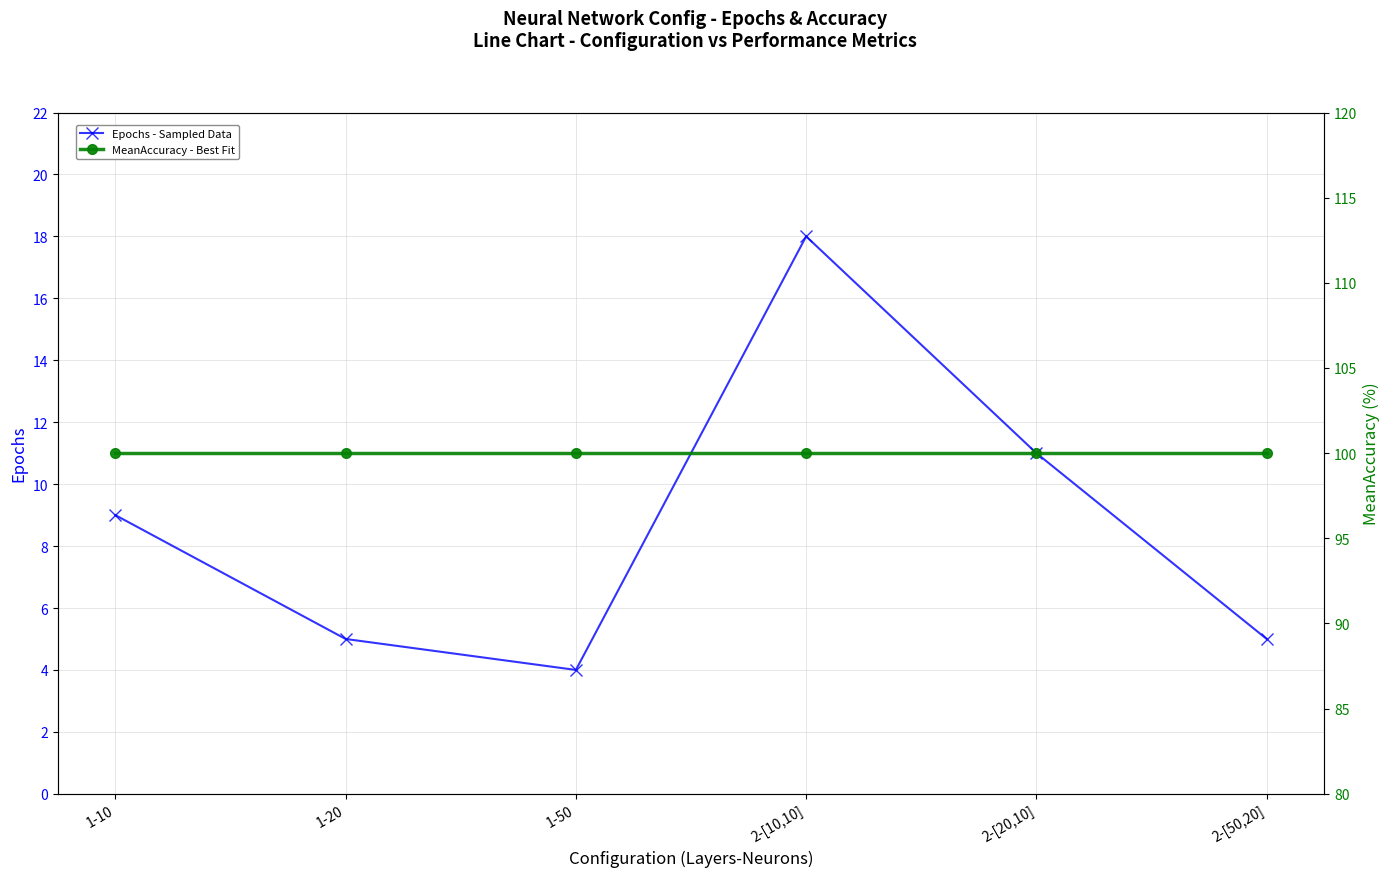

What is the spread (max minus min) of values at 2-[10,10]?

82